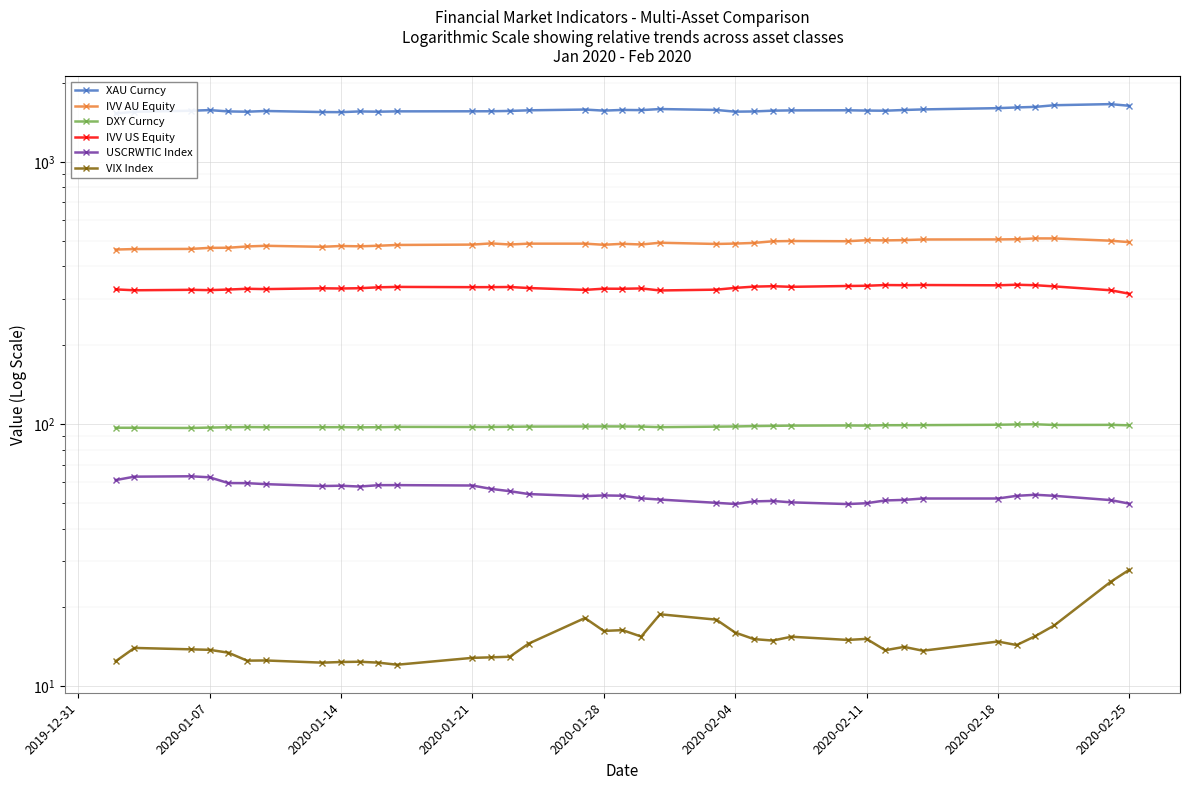

What is the sum of all XAU Curncy values?

58253.4